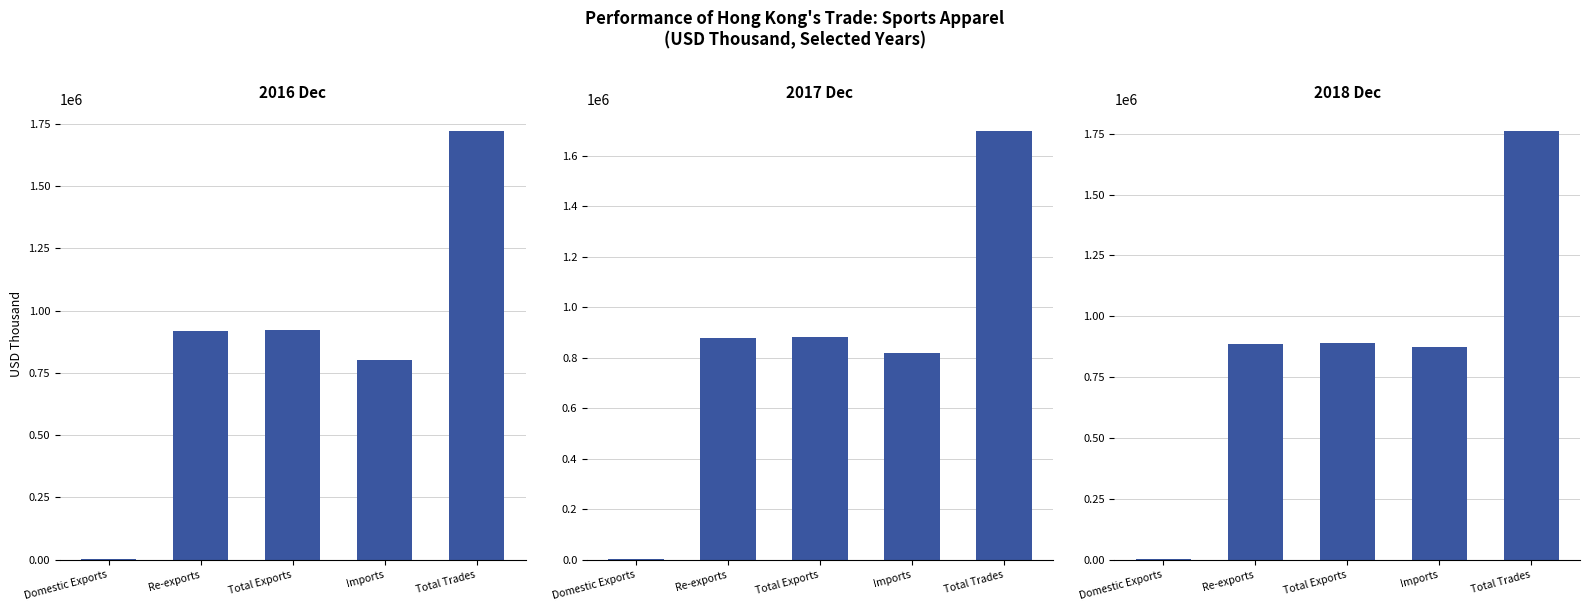

What is the maximum value shown in the chart?

1762560.1